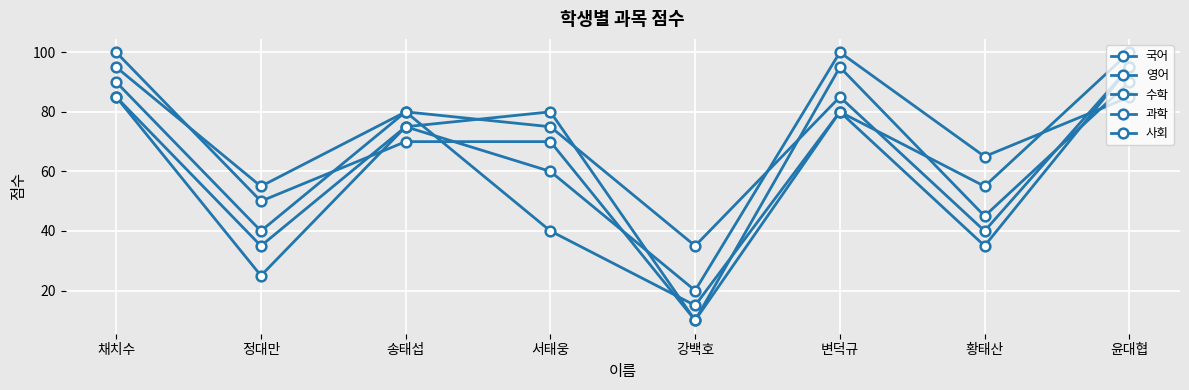

Is the value of 과학 at 송태섭 greater than the value of 국어 at 정대만?

Yes